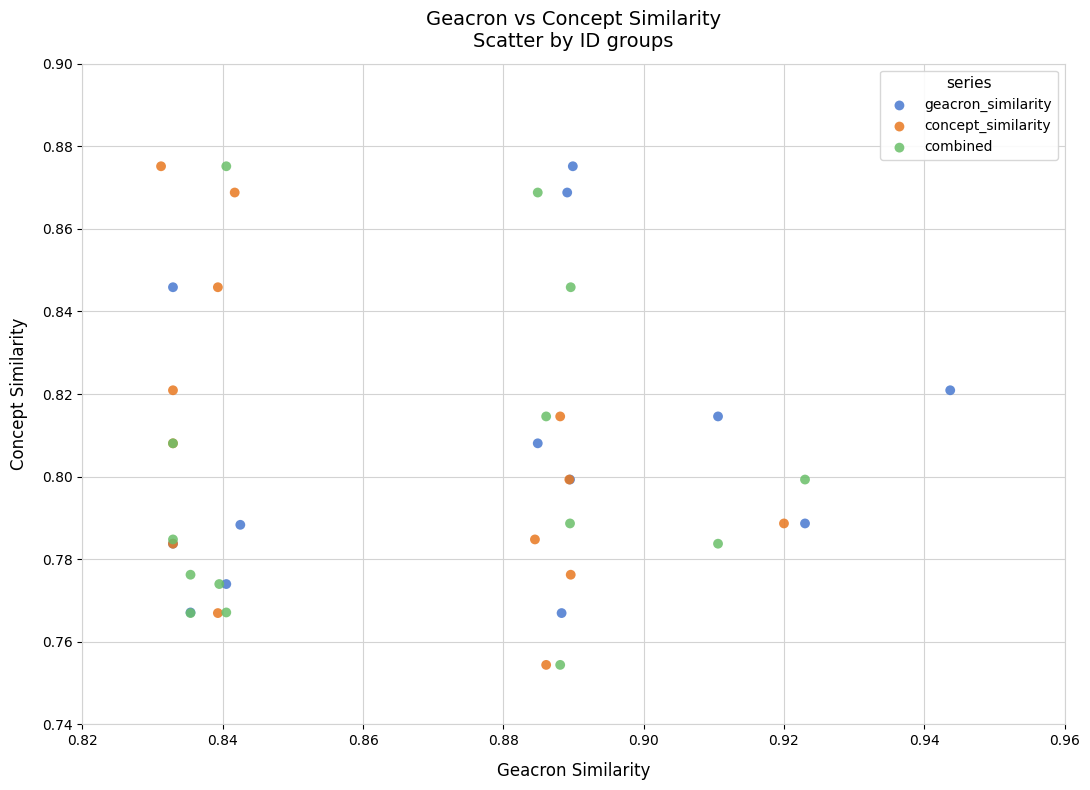

What are all the series names shown in the legend?

geacron_similarity, concept_similarity, combined